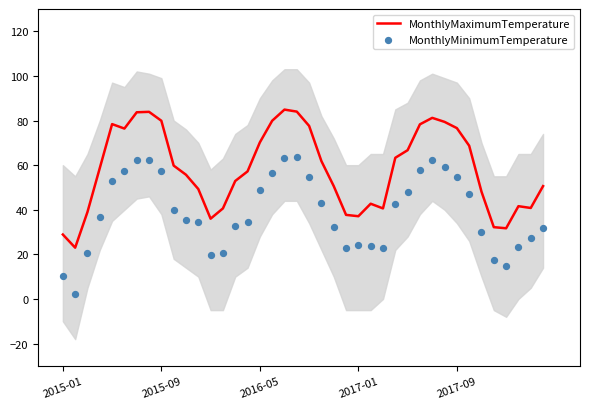

Which series contains the lowest Y value?

MonthlyMinimumTemperature